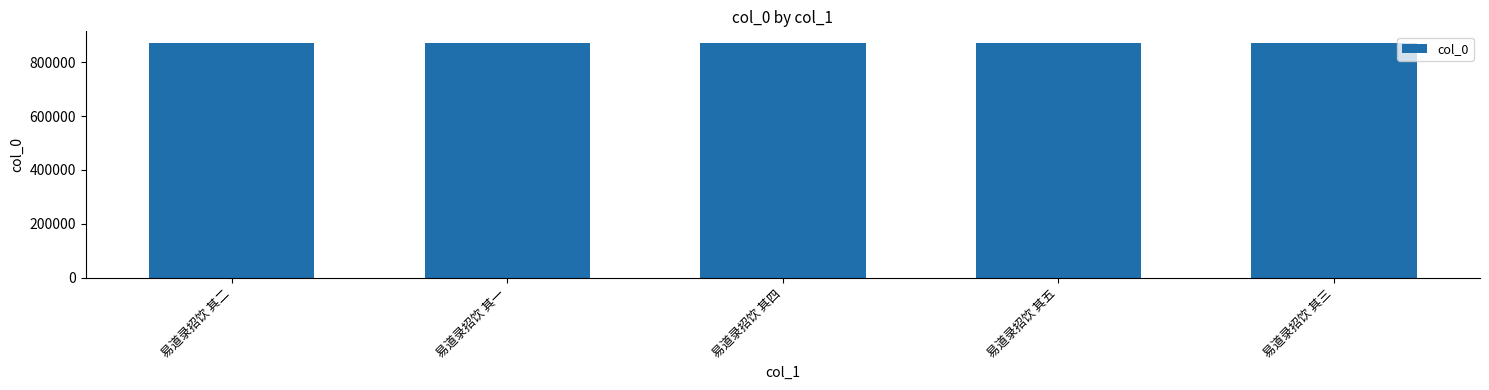

Are the bars horizontal?

No